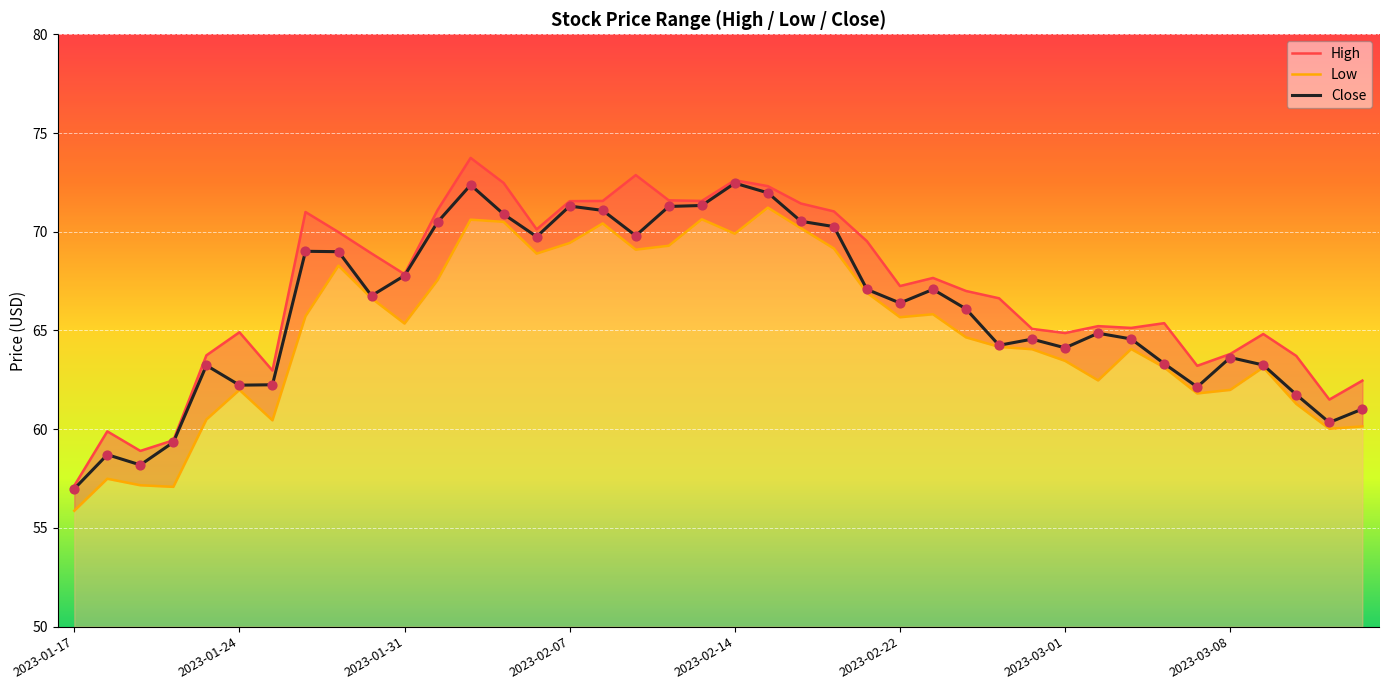

Which series has the largest total across all categories?

High